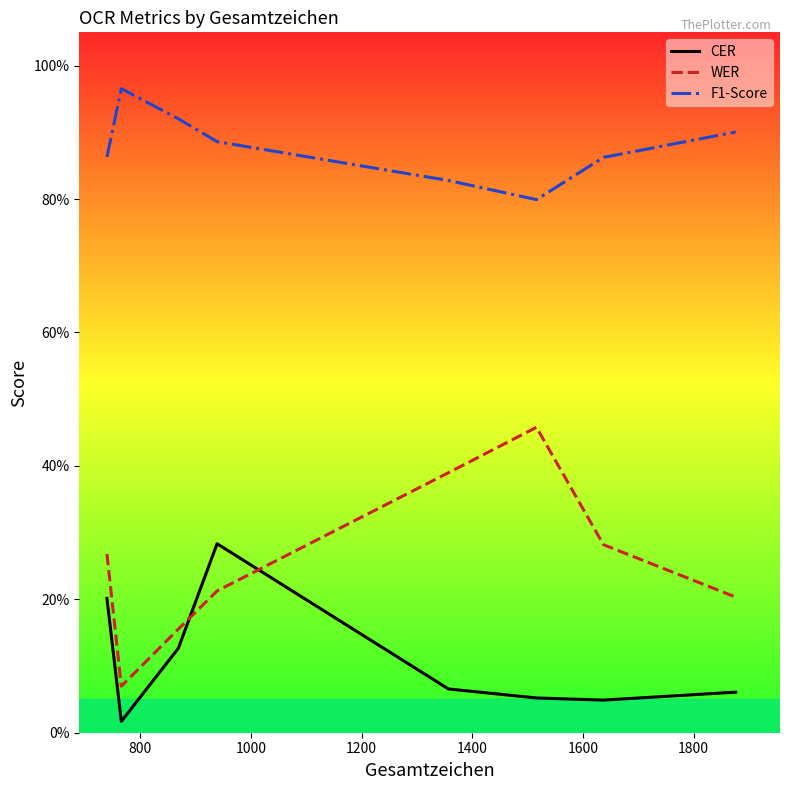

List the series in order of their overall mean, highest first.

F1-Score, WER, CER